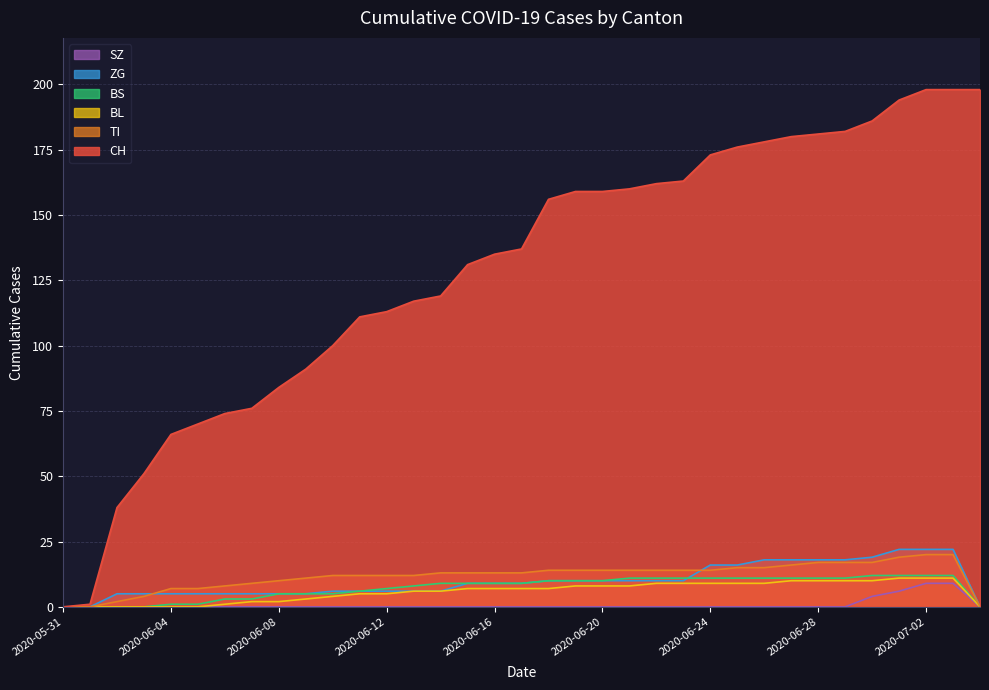

What is the difference between the highest and lowest values at 2020-06-19?

159